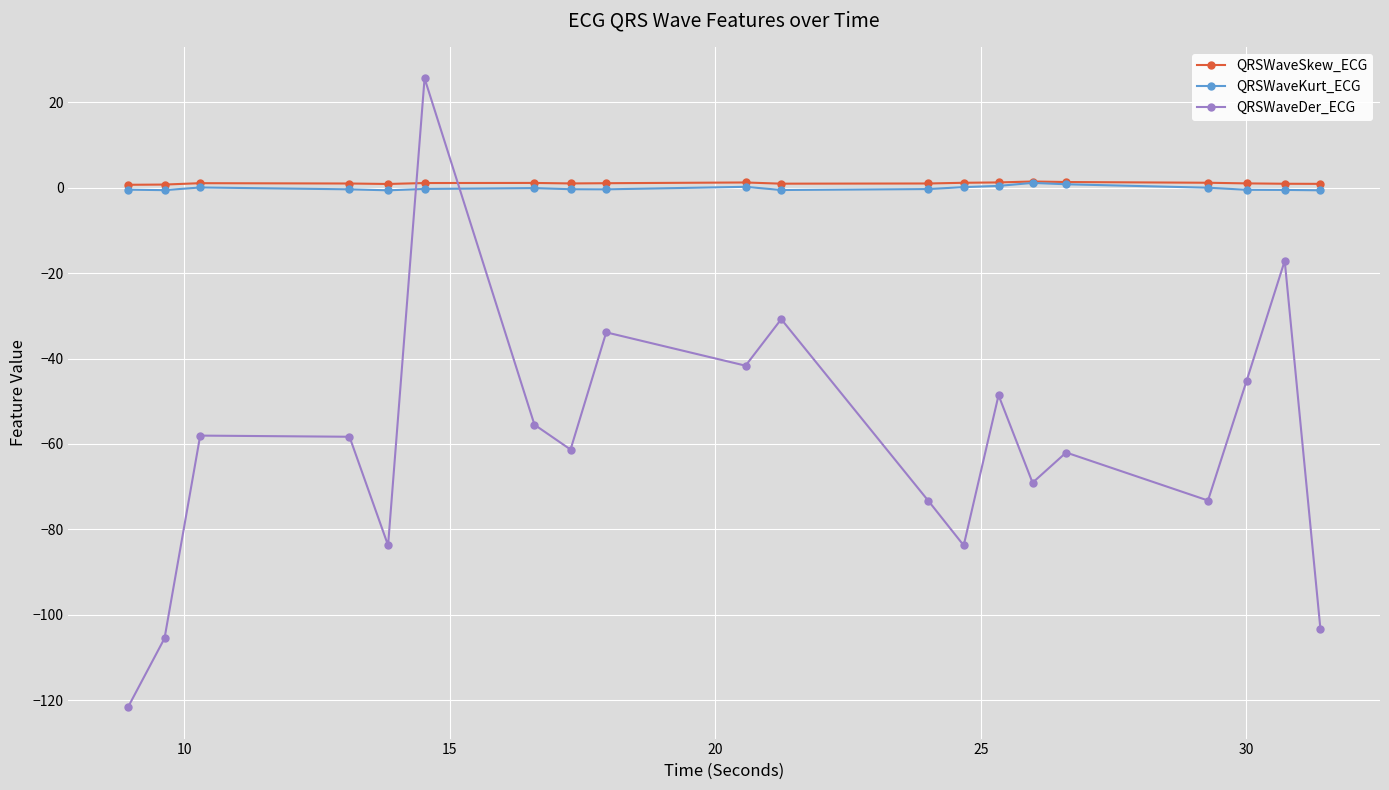

What is the value of the QRSWaveDer_ECG point at the 16th from the left?

-62.0